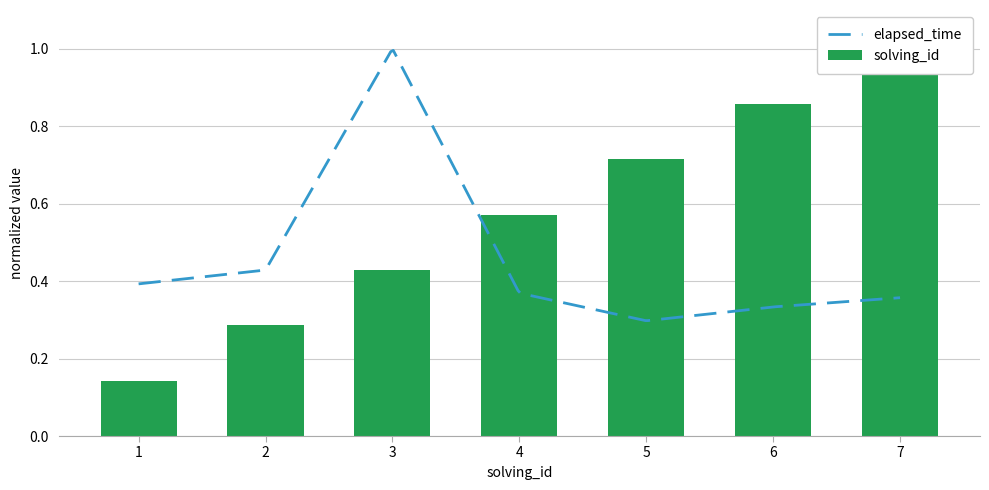

Where is the data nearest to the value 0?

1